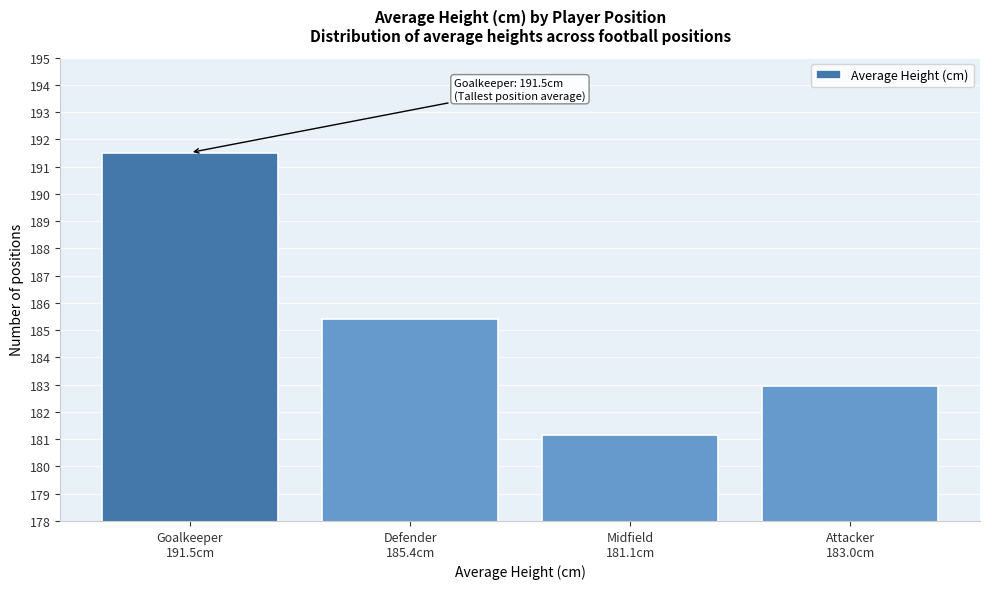

Reading right to left, list all the values displayed in this chart.

183.0	181.1	185.4	191.5